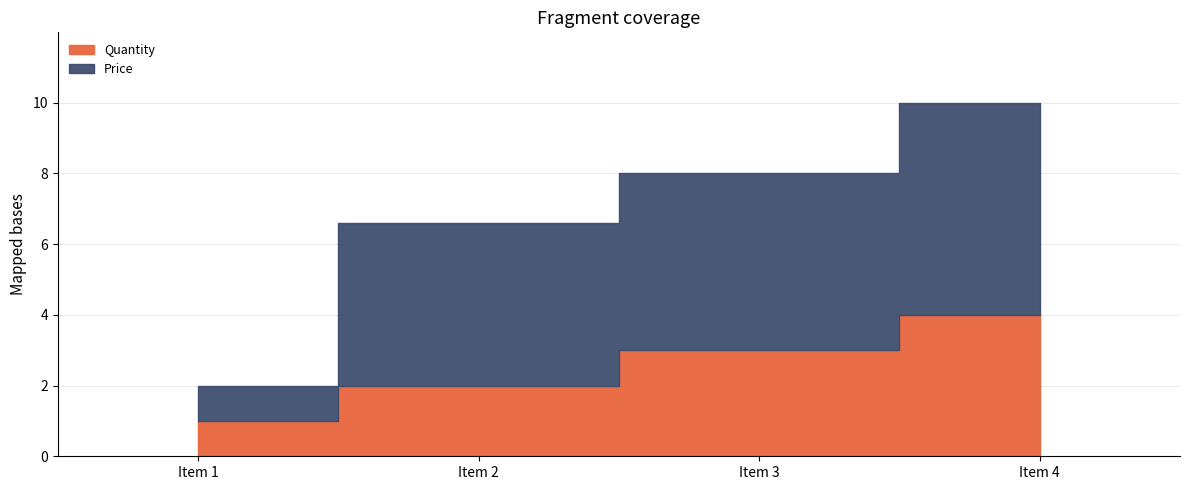

True or false: Quantity and Price cross at least once.

False